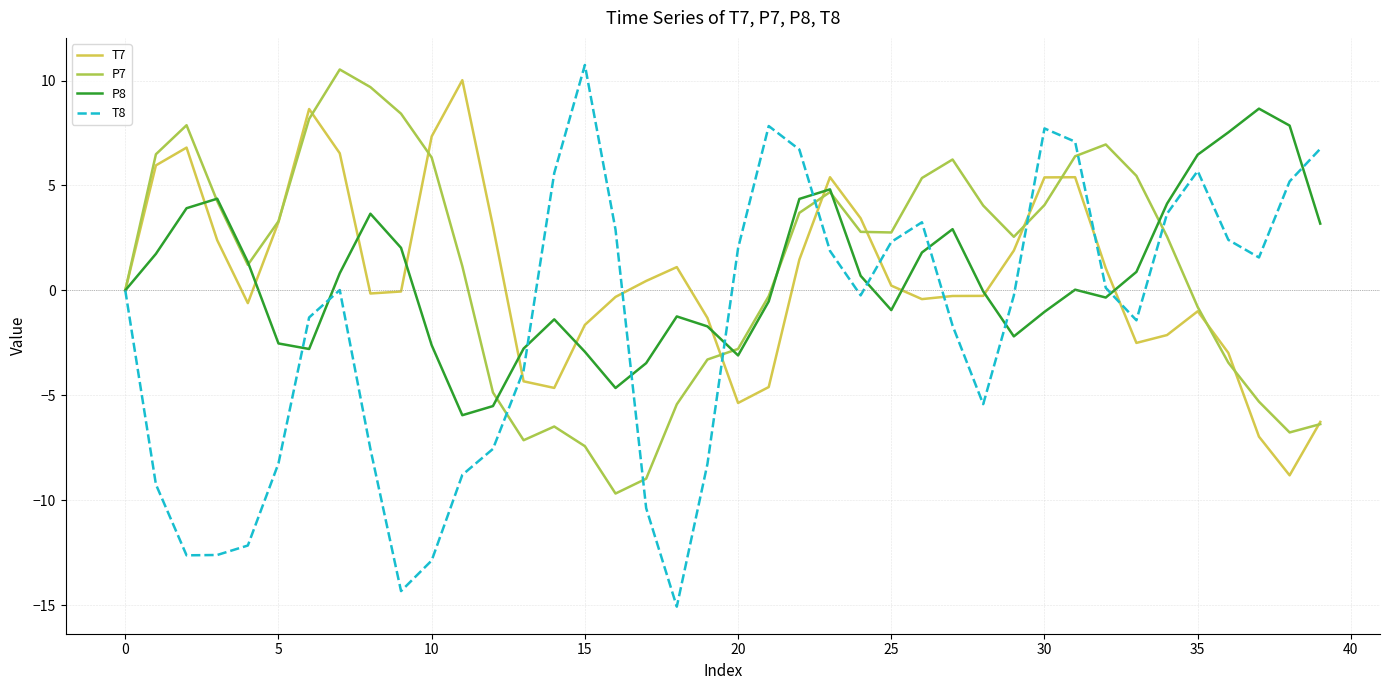

What is the maximum value shown in the chart?

10.7